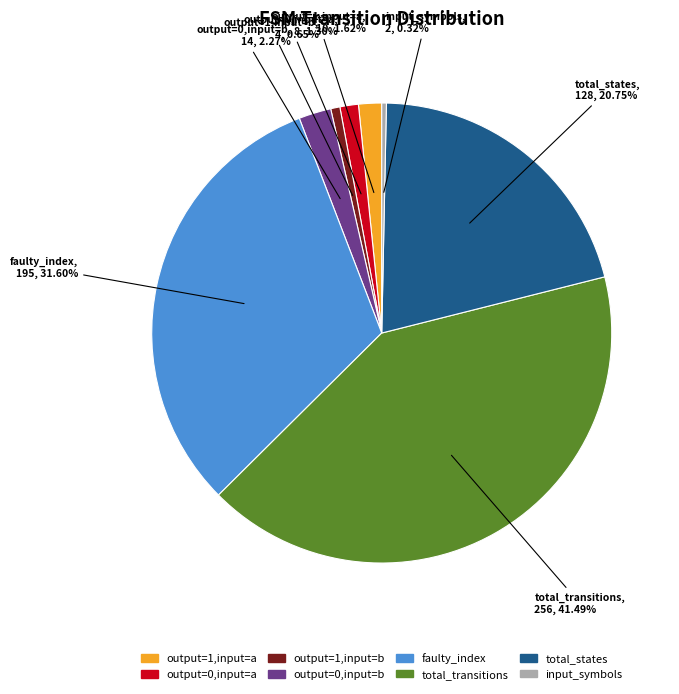

Is there any slice that represents more than half of the pie?

No